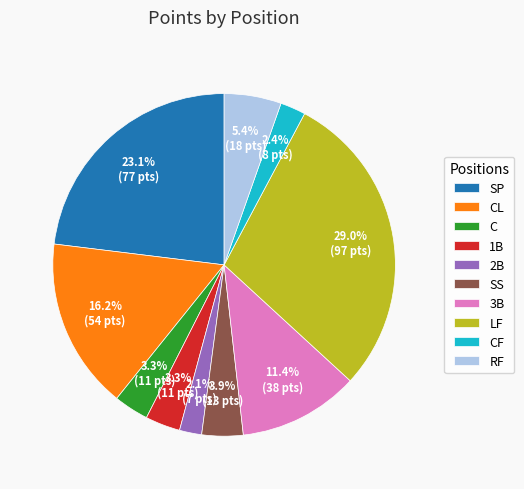

Is LF the majority of the pie?

No